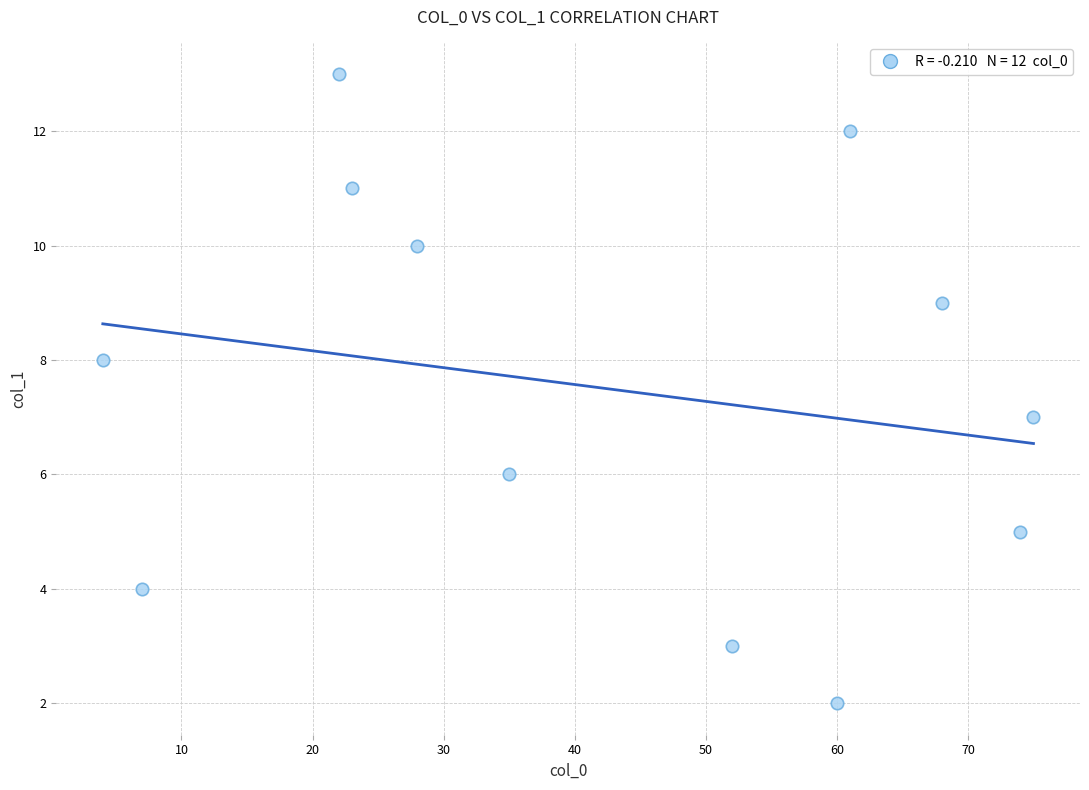

What is the range of Y values (max minus min)?

11.0